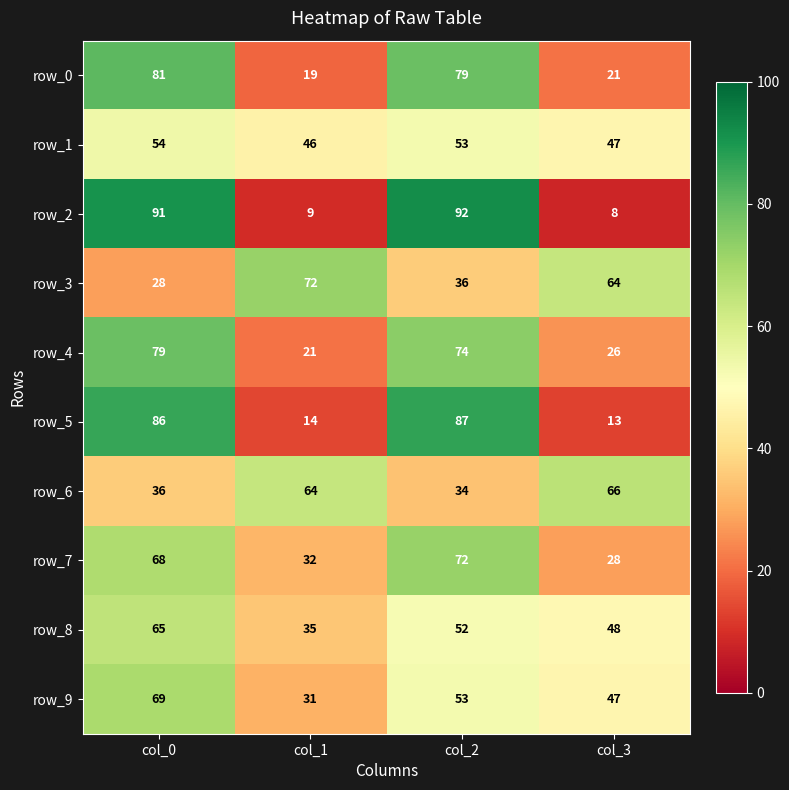

Read the row_0 value at col_1, to the nearest 10.

20